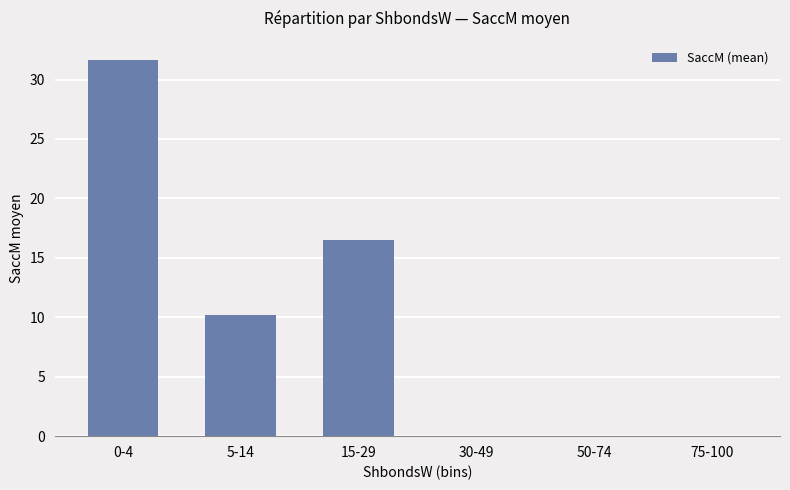

Where is the data nearest to the value 15?

15-29